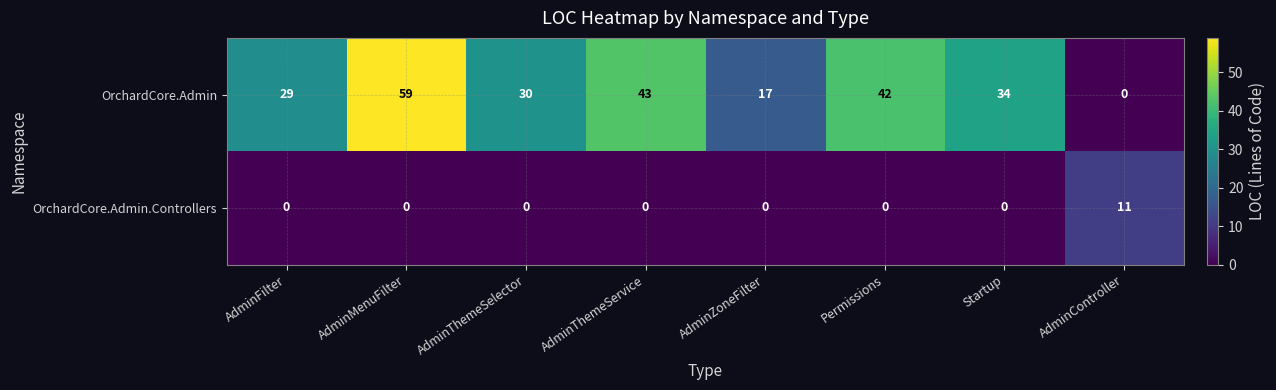

Reading right to left, extract all data points from this chart.

OrchardCore.Admin: AdminController=0	Startup=34	Permissions=42	AdminZoneFilter=17	AdminThemeService=43	AdminThemeSelector=30	AdminMenuFilter=59	AdminFilter=29
OrchardCore.Admin.Controllers: AdminController=11	Startup=0	Permissions=0	AdminZoneFilter=0	AdminThemeService=0	AdminThemeSelector=0	AdminMenuFilter=0	AdminFilter=0